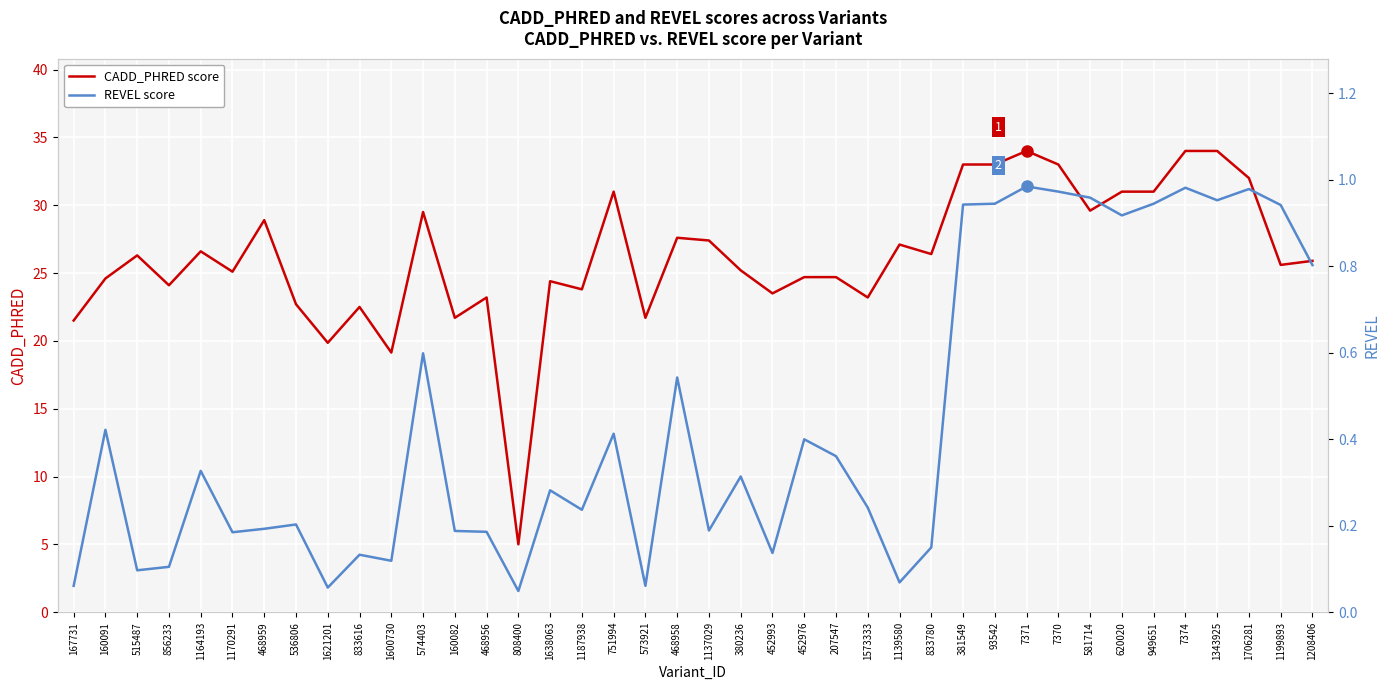

What are all the series names shown in the legend?

CADD_PHRED, REVEL